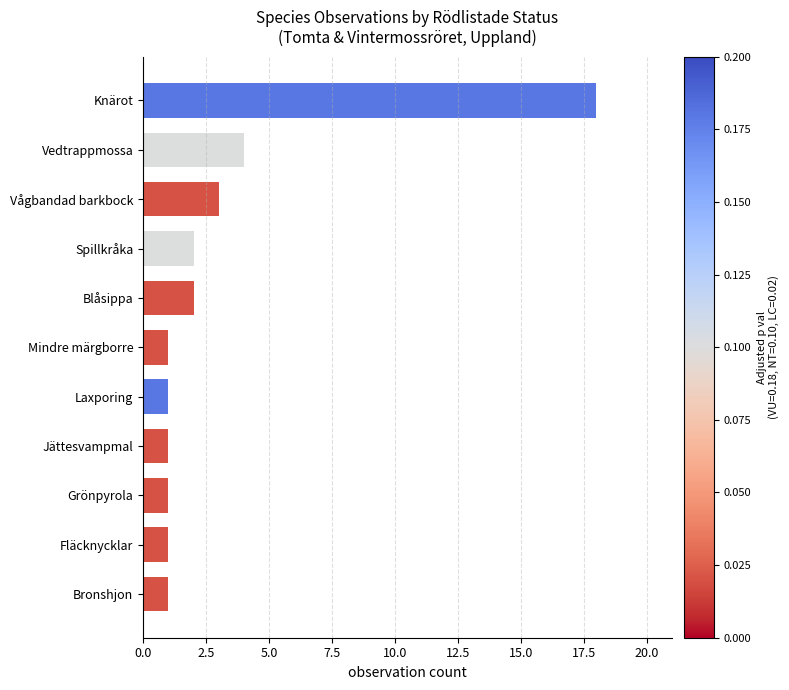

What is the difference between the maximum and minimum values?

17